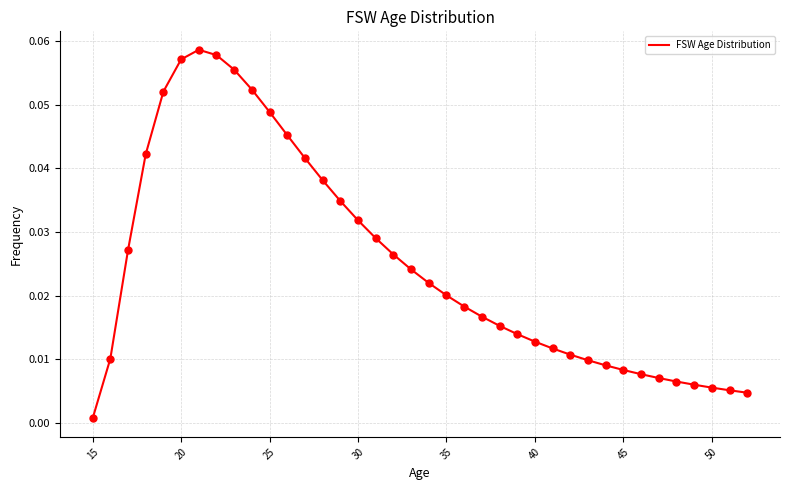

Does the chart have visible grid lines?

Yes